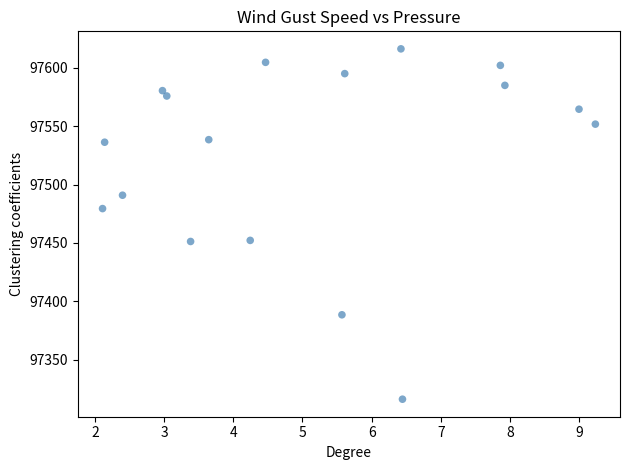

What is the range of Y values (max minus min)?

300.3